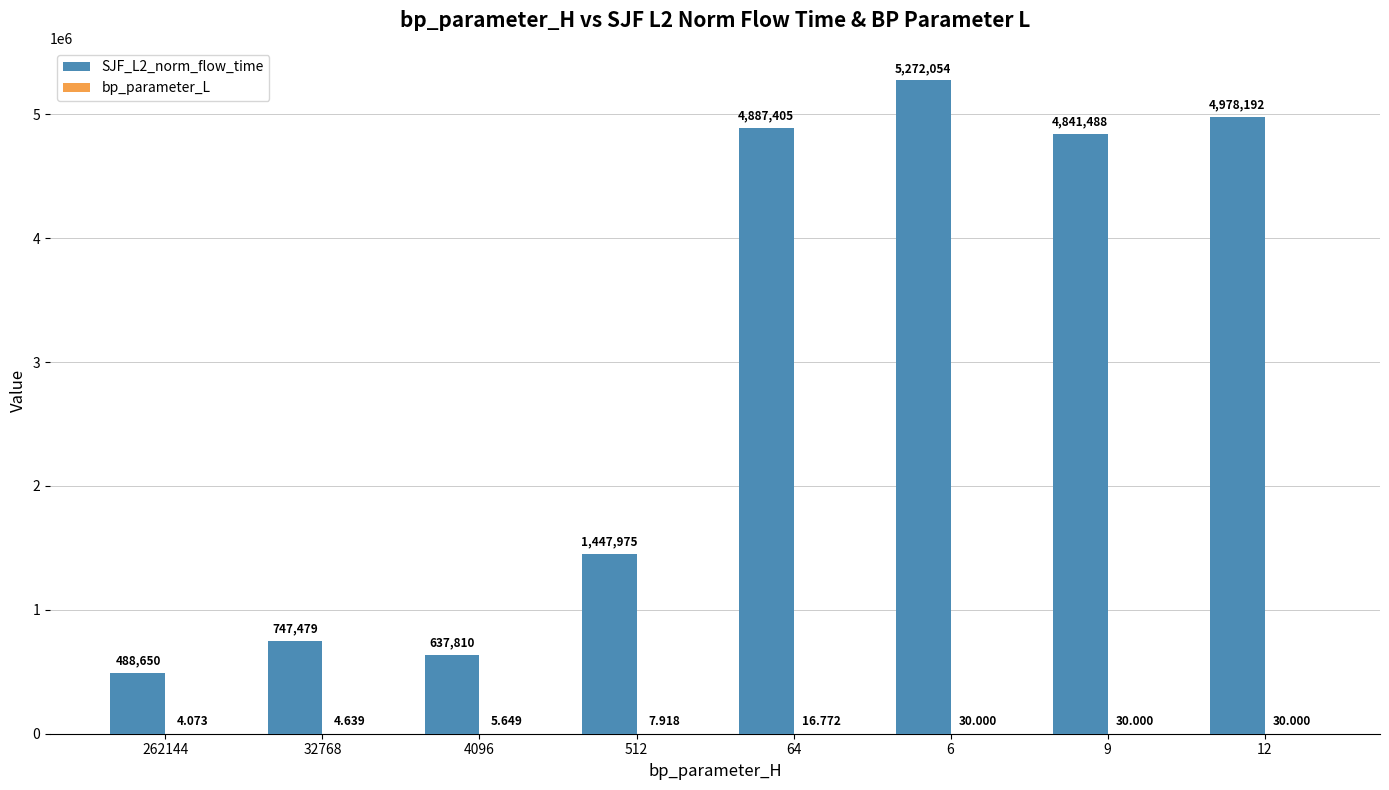

How many groups of bars are there?

8